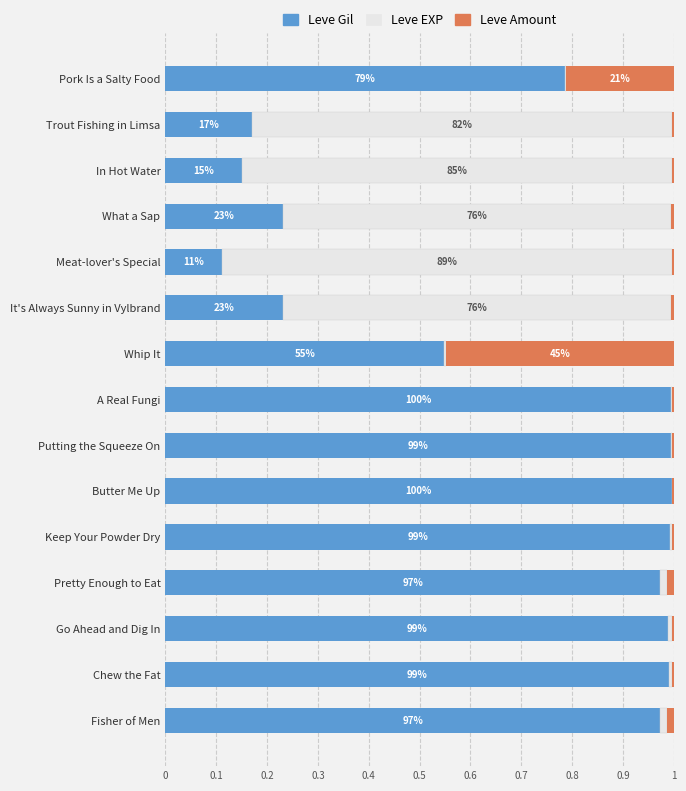

Is it true that Leve Gil equals 0.6 at Pretty Enough to Eat?

False